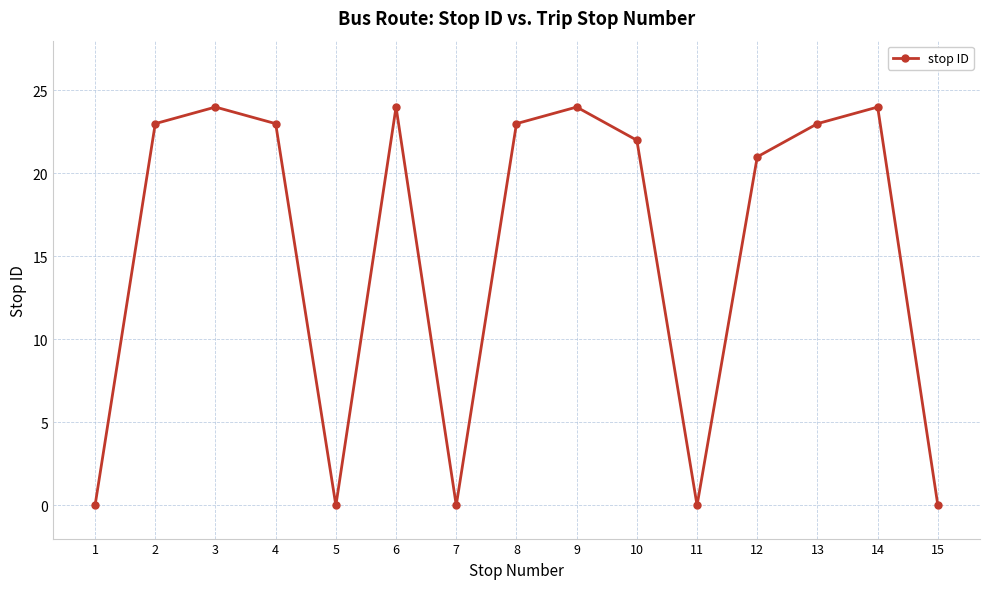

Reading left to right, list all the values displayed in this chart.

1=0	2=23	3=24	4=23	5=0	6=24	7=0	8=23	9=24	10=22	11=0	12=21	13=23	14=24	15=0